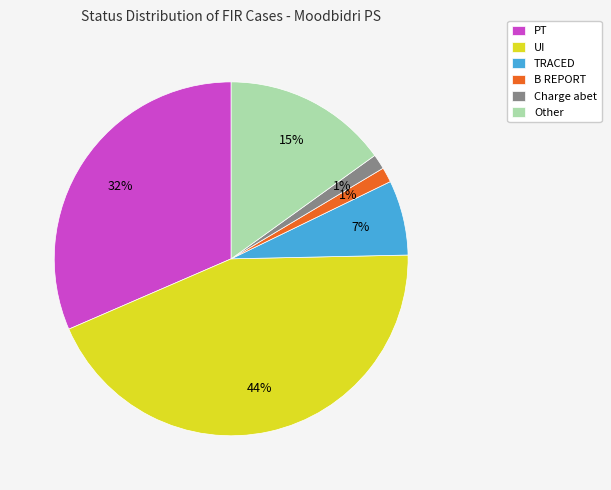

How many slices are in this pie chart?

6